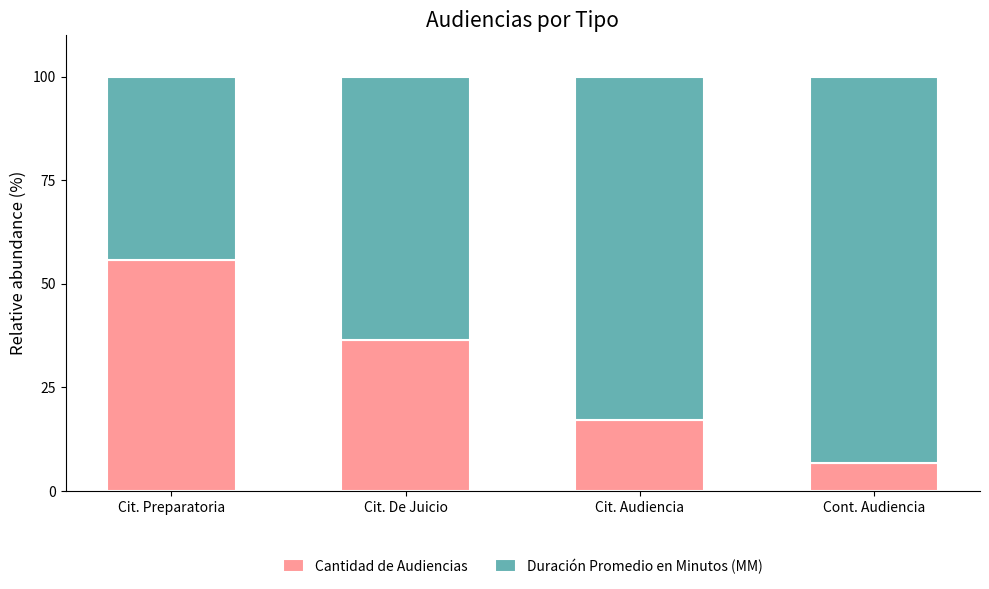

What are all the series names shown in the legend?

Cantidad de Audiencias, Duración Promedio en Minutos (MM)